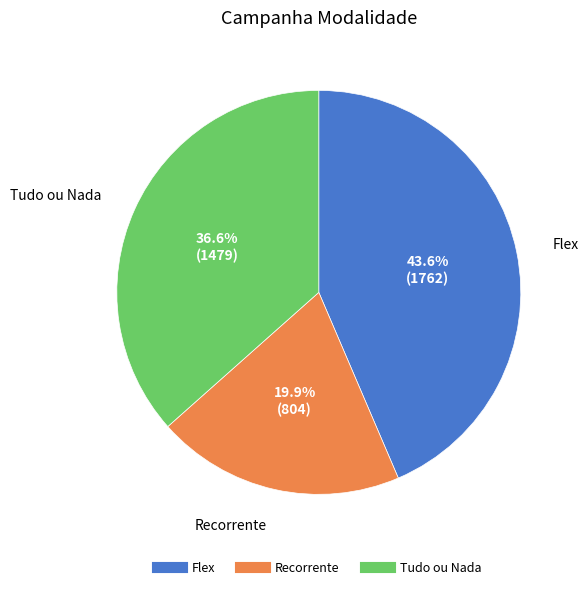

Is it true that Flex is 44% of the pie?

True